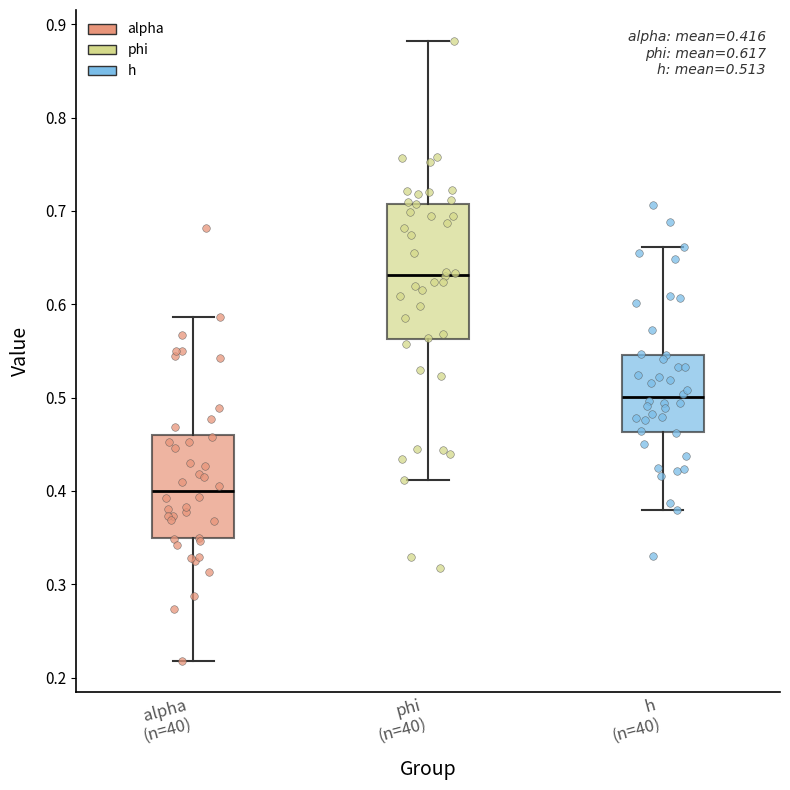

Comparing the boxes themselves (not the whiskers), which one is the tallest?

phi (n=40)